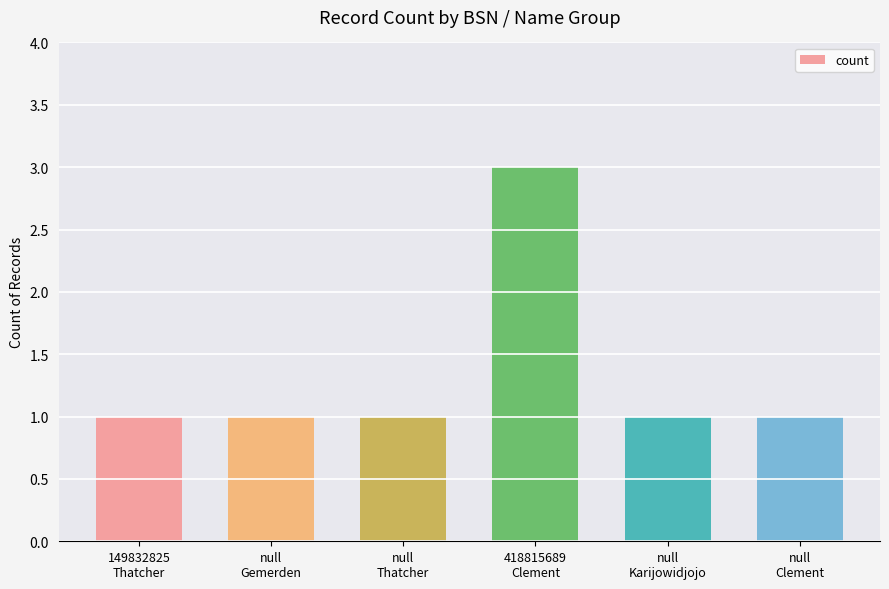

How many values are between 1 and 2?

5